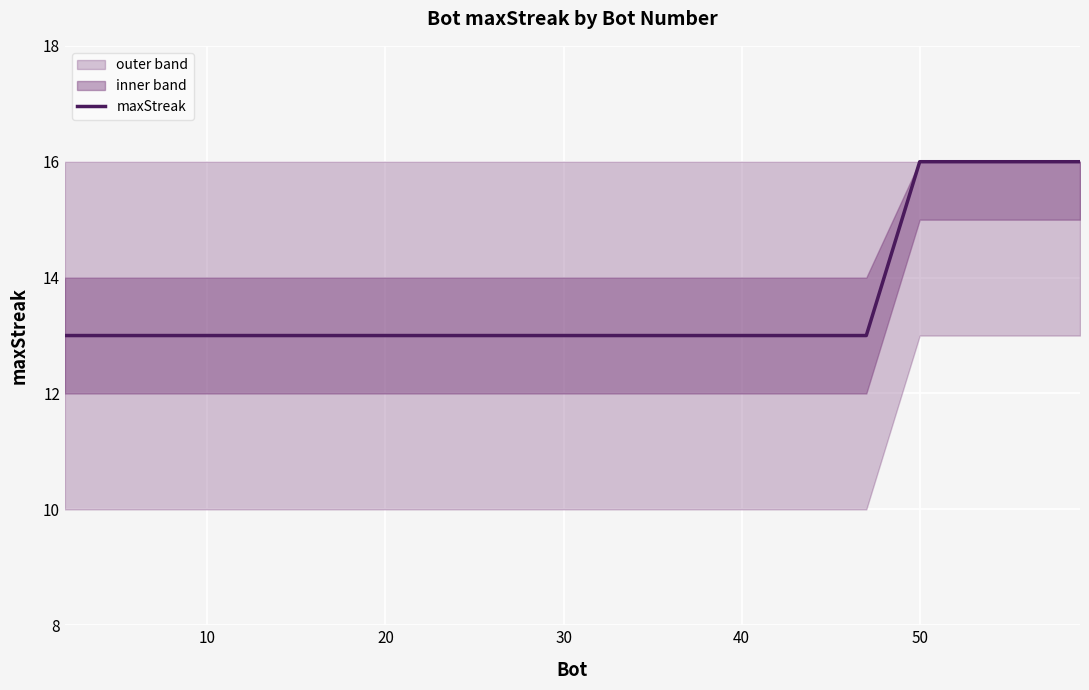

True or false: maxStreak has a value of 16 at 50.

True